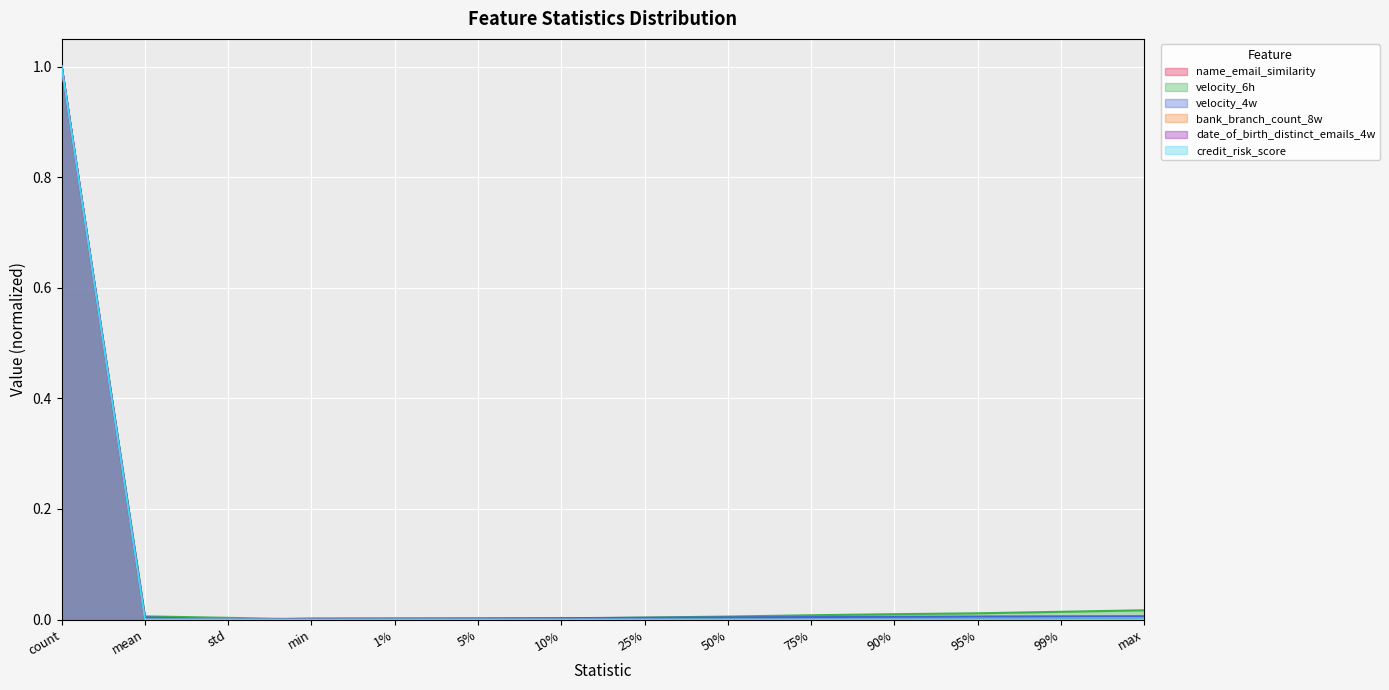

What is the difference between the maximum and minimum values in the velocity_6h series?

1.0